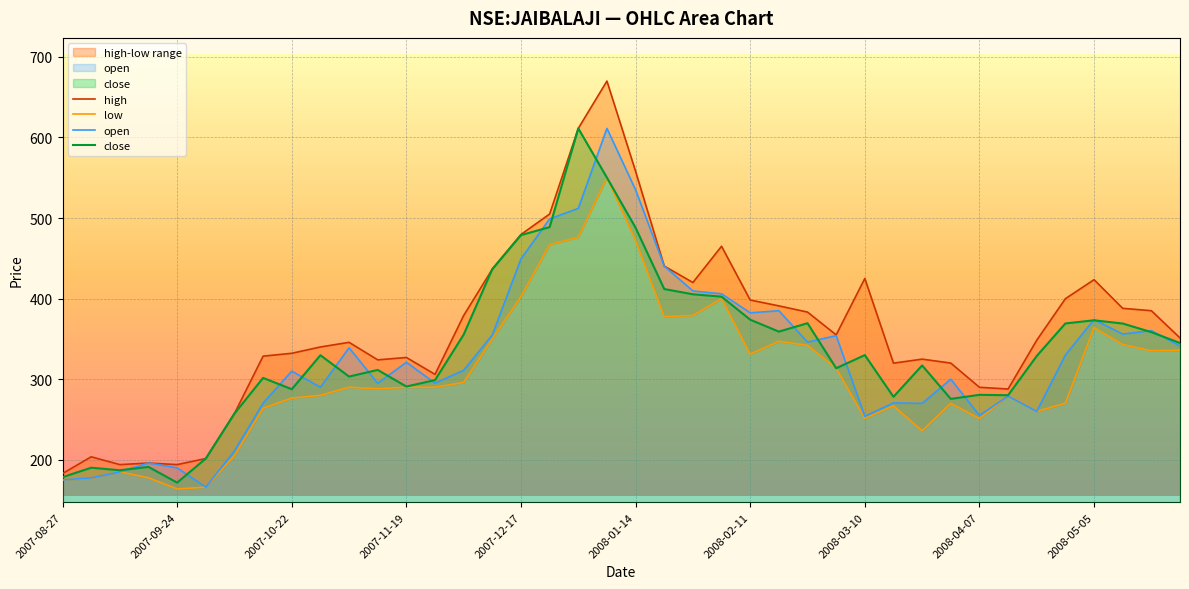

List the series in order of their peak value, lowest first.

low, open, close, high